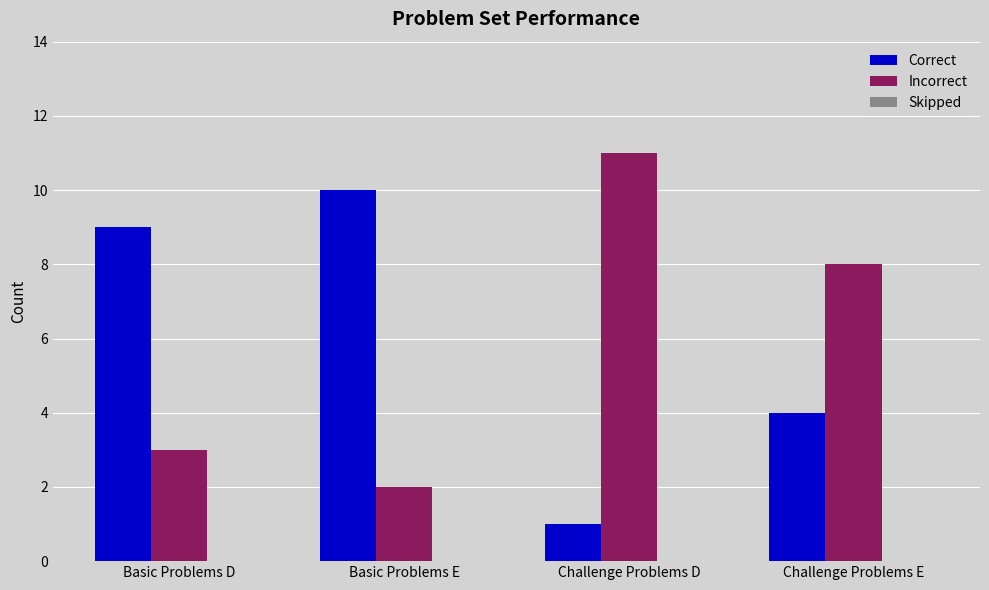

What is the maximum value for Correct?

10